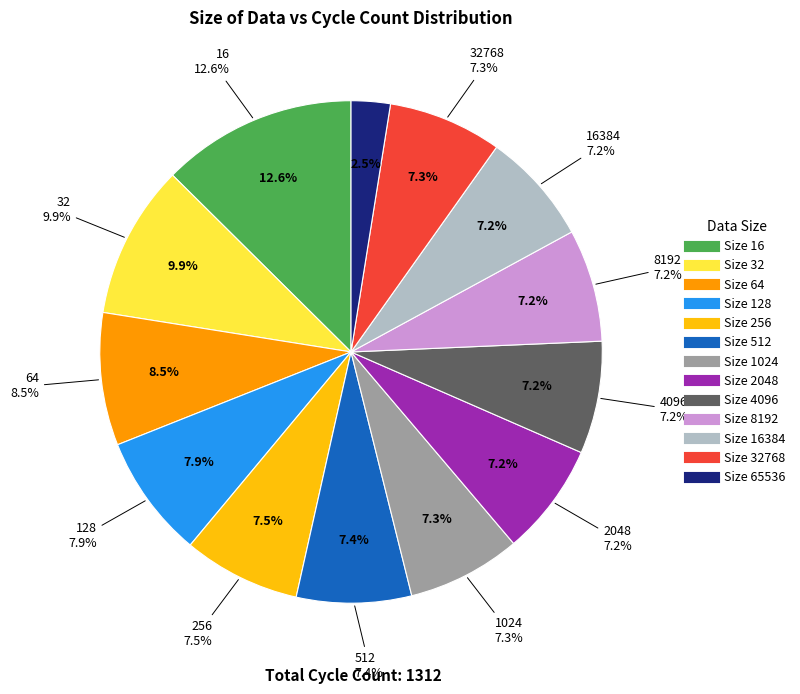

What is the largest slice in the pie chart?

16